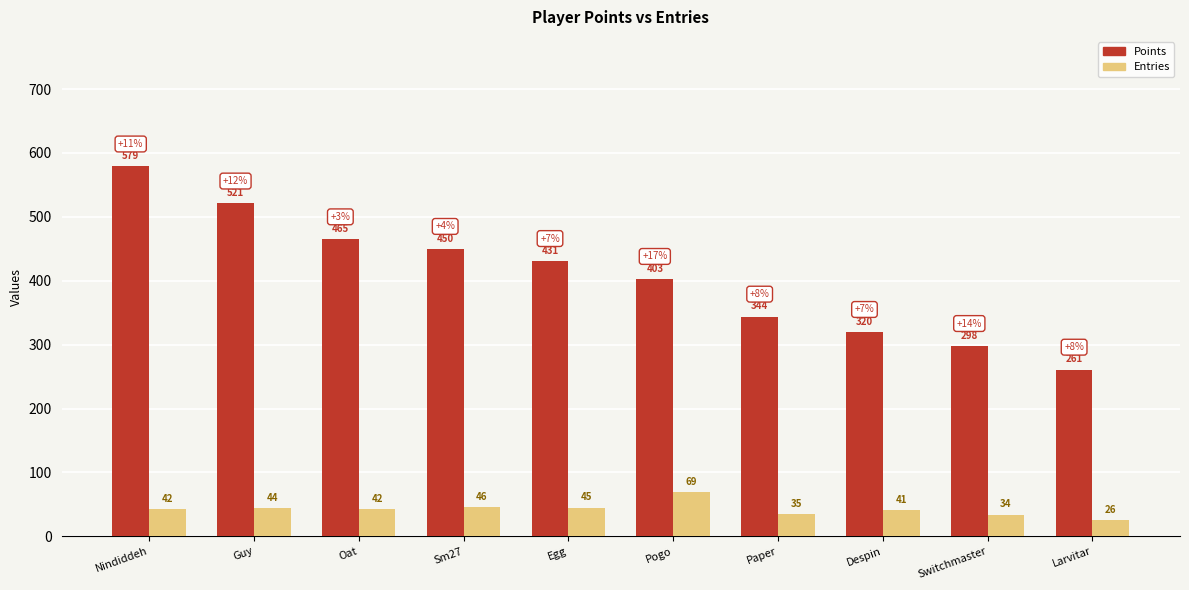

List the series in order of their overall mean, highest first.

Points, Entries